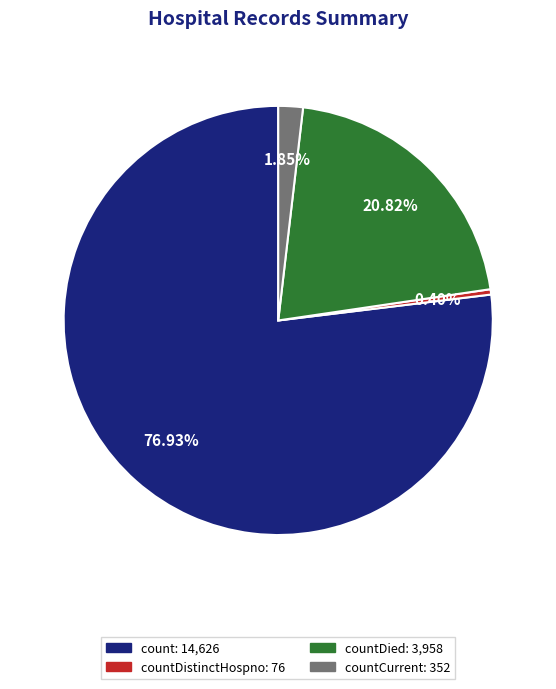

Is there any slice that represents more than half of the pie?

Yes